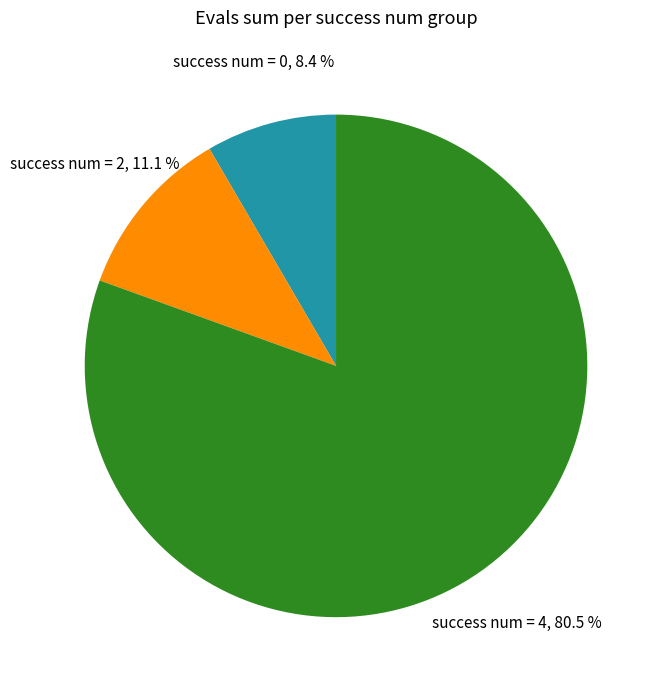

Count the number of slices in the pie.

3